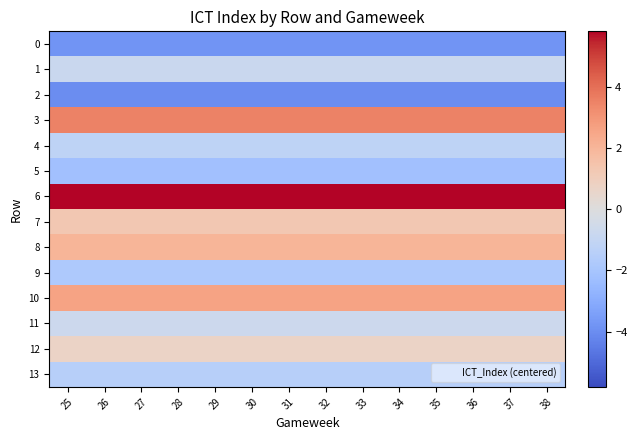

Rank the series by their maximum value, from highest to lowest.

6, 3, 10, 8, 7, 12, 11, 1, 4, 13, 9, 5, 0, 2